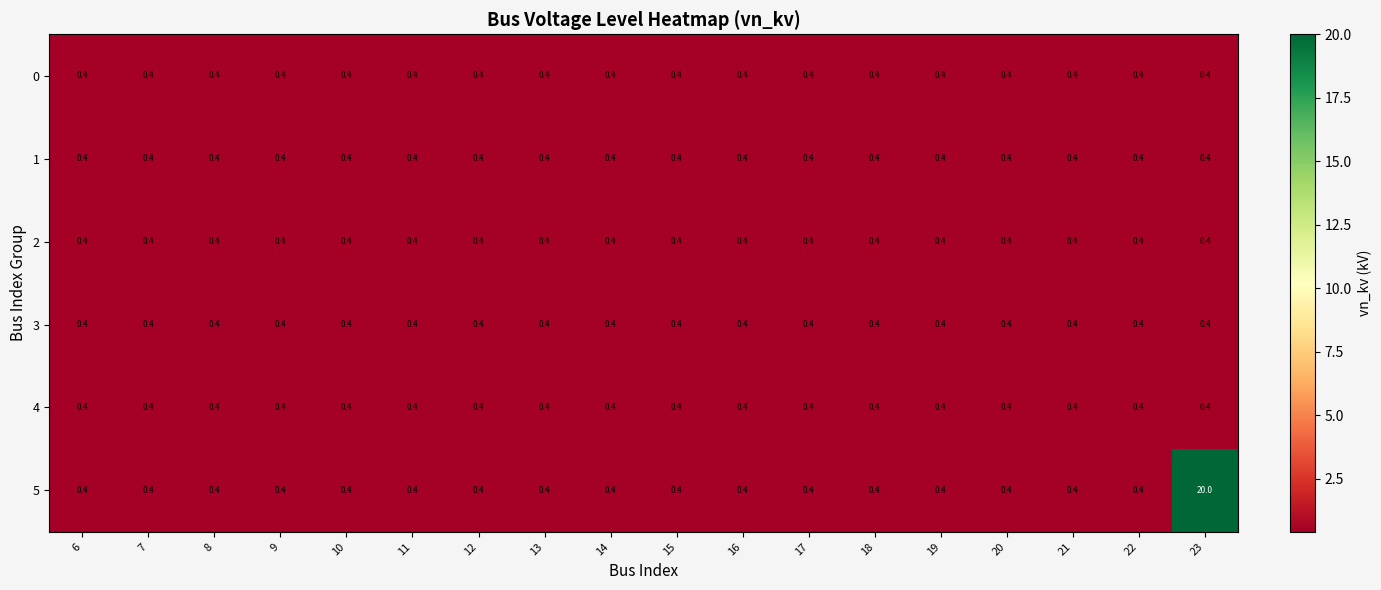

What is the maximum value shown in the chart?

20.0